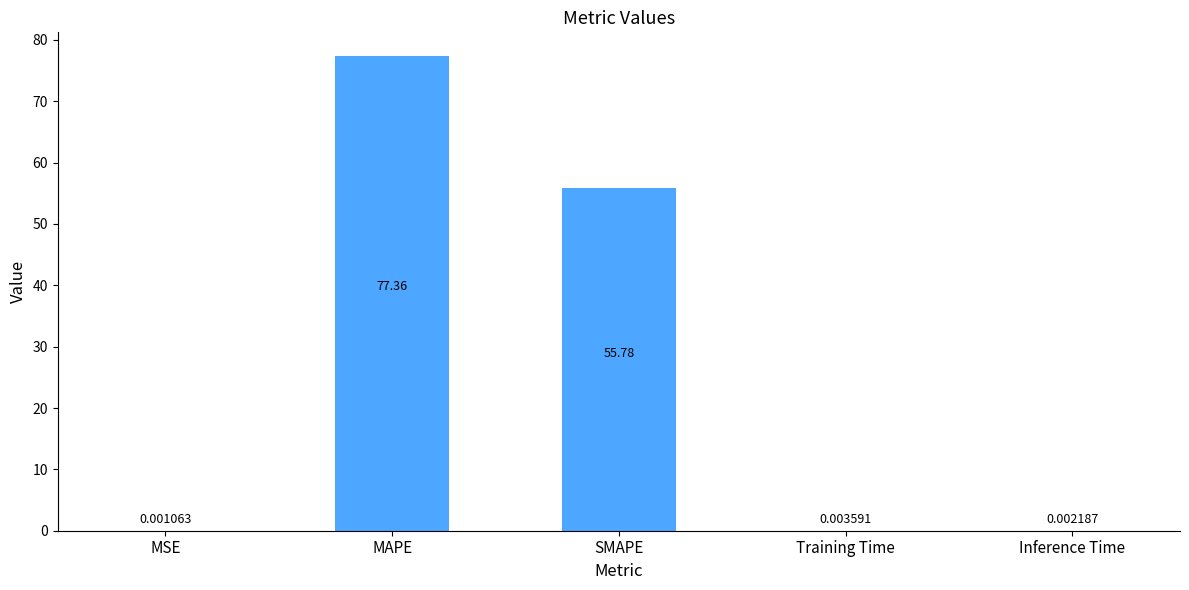

What is the sum of all values?

133.1